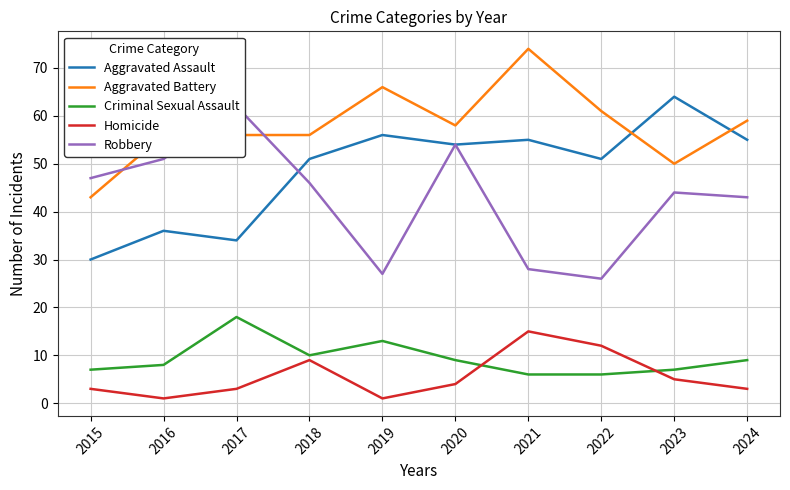

What is the difference between the second highest and second lowest values in the Aggravated Battery series?

16